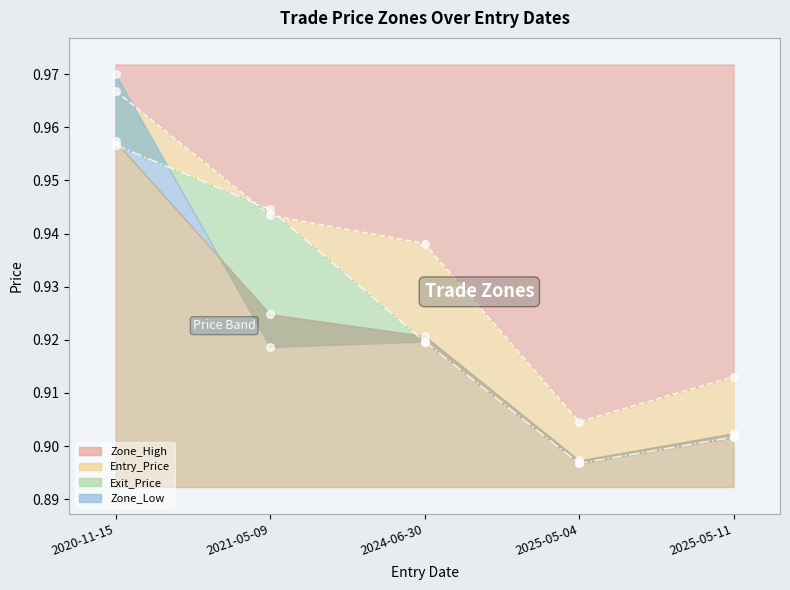

What is the total value across all series at 2021-05-09?

3.7